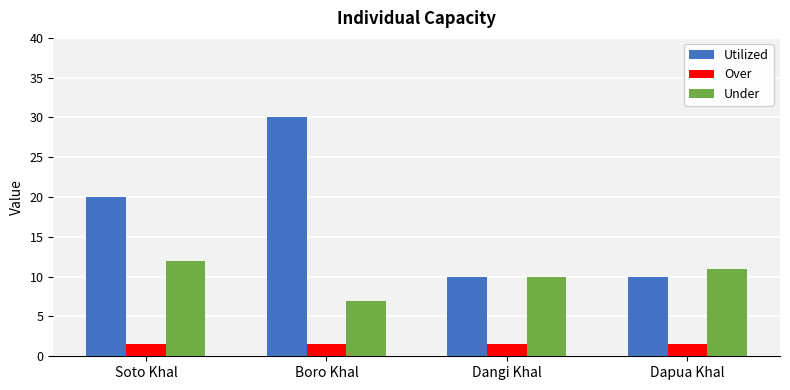

What is the difference between the highest and lowest values at Dangi Khal?

8.5